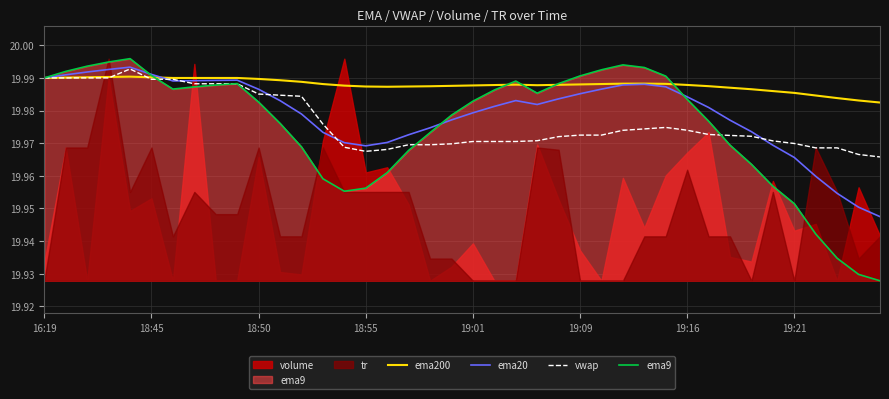

What is the value of the ema9 point at the 39th from the left?

19.9